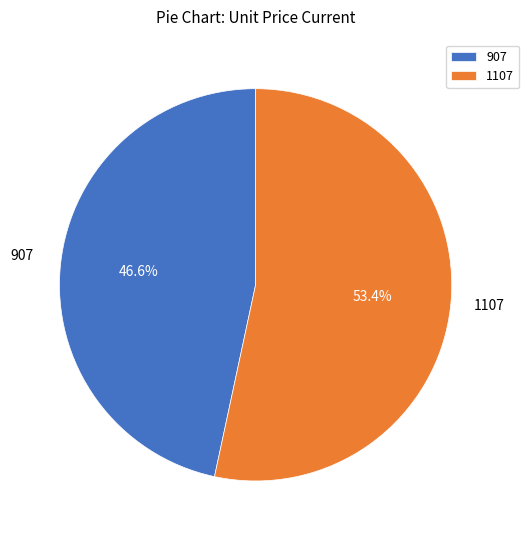

Is it true that 1107 is 66% of the pie?

False